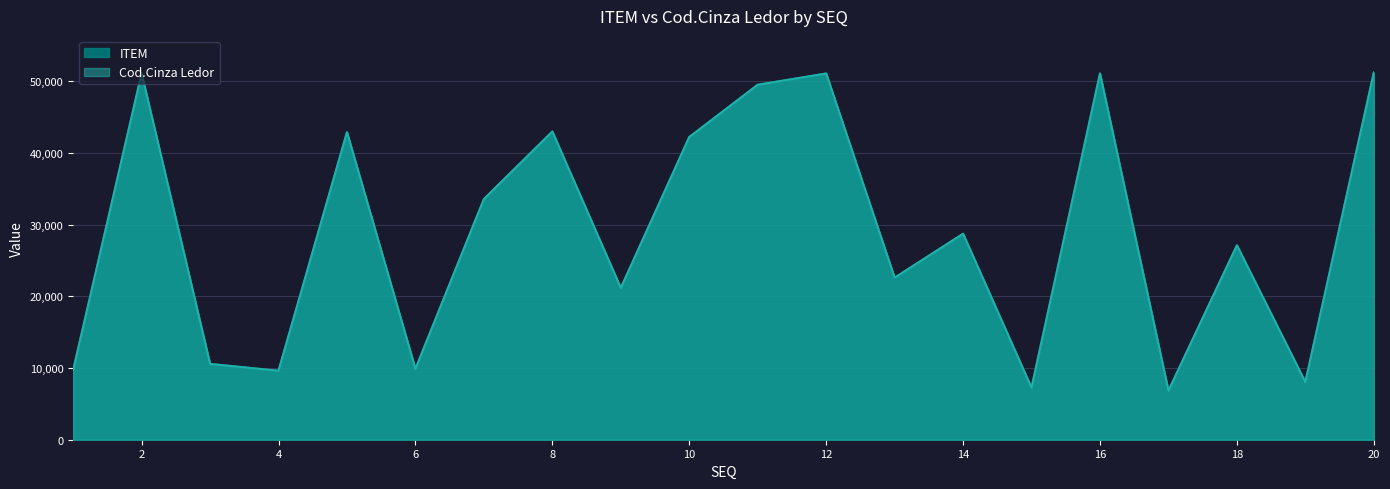

At which category does ITEM reach its first local peak?

2